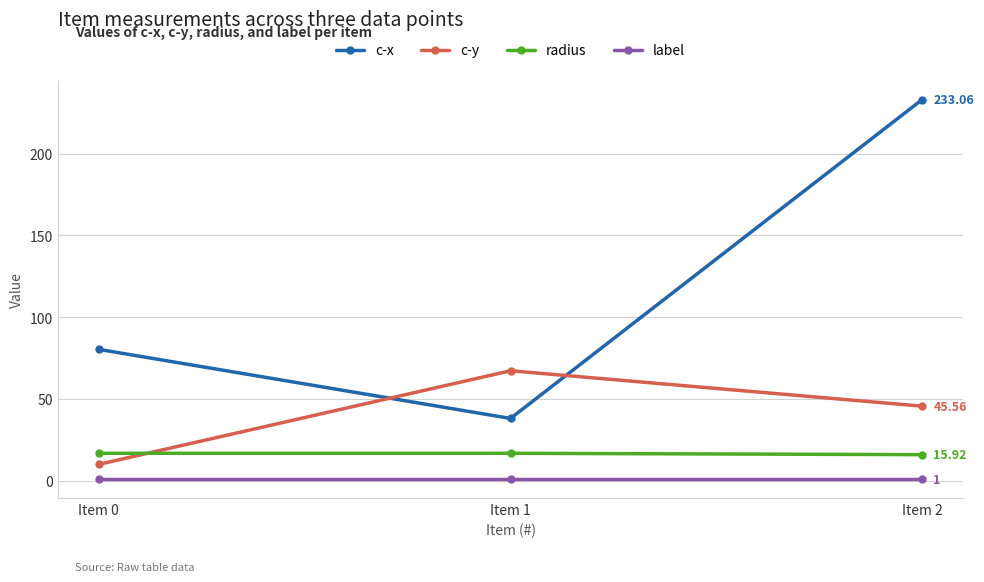

How many values in the radius series are below 16?

1